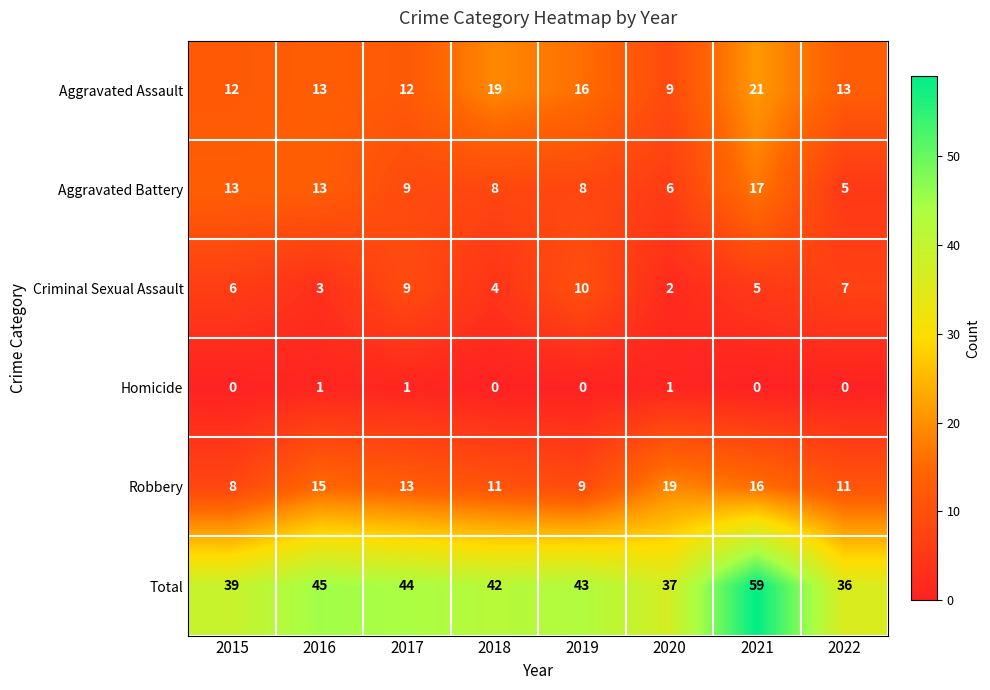

Is the value of Homicide at 2020 greater than the value of Total at 2015?

No